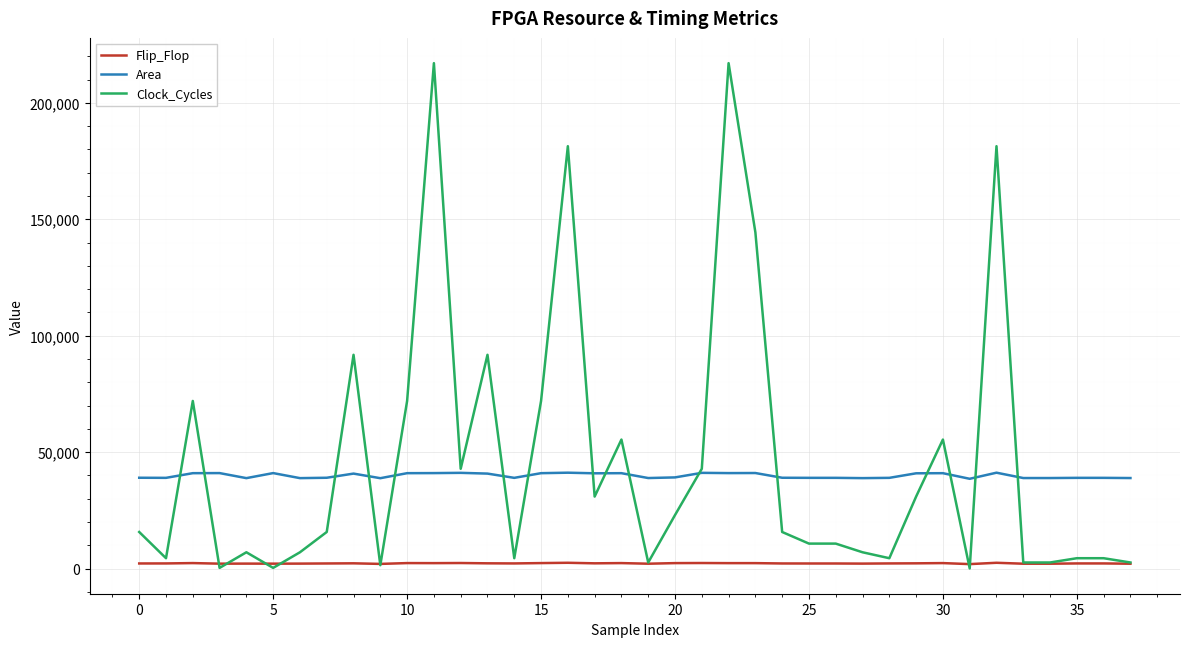

Does the chart have visible grid lines?

Yes